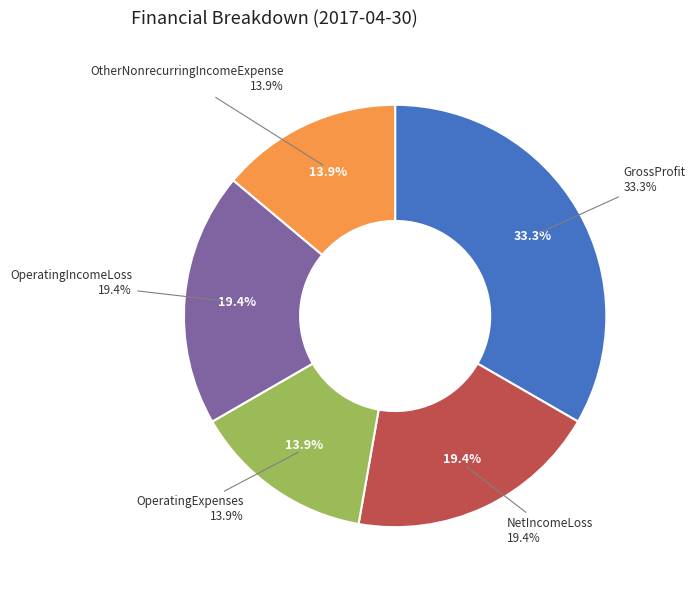

Is NetIncomeLoss the majority of the pie?

No